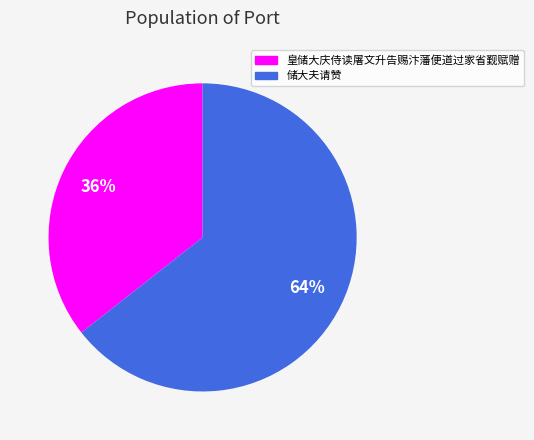

What is the ratio of the value at 皇储大庆侍读屠文升告赐汴藩便道过家省觐赋赠 to the value at 储大夫请赞?

0.6